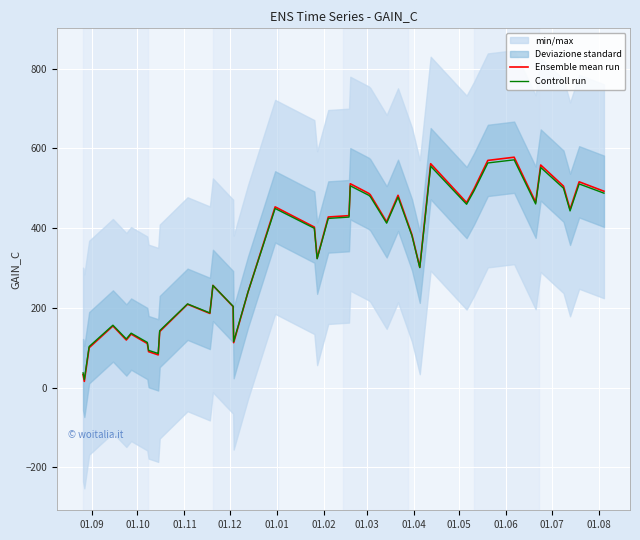

What are all the series names shown in the legend?

Ensemble mean run, Controll run